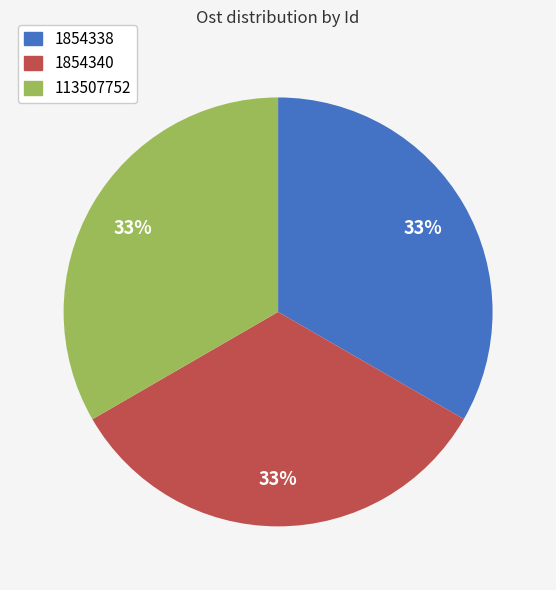

Combined, do 1854338 and 113507752 account for over 50%?

Yes